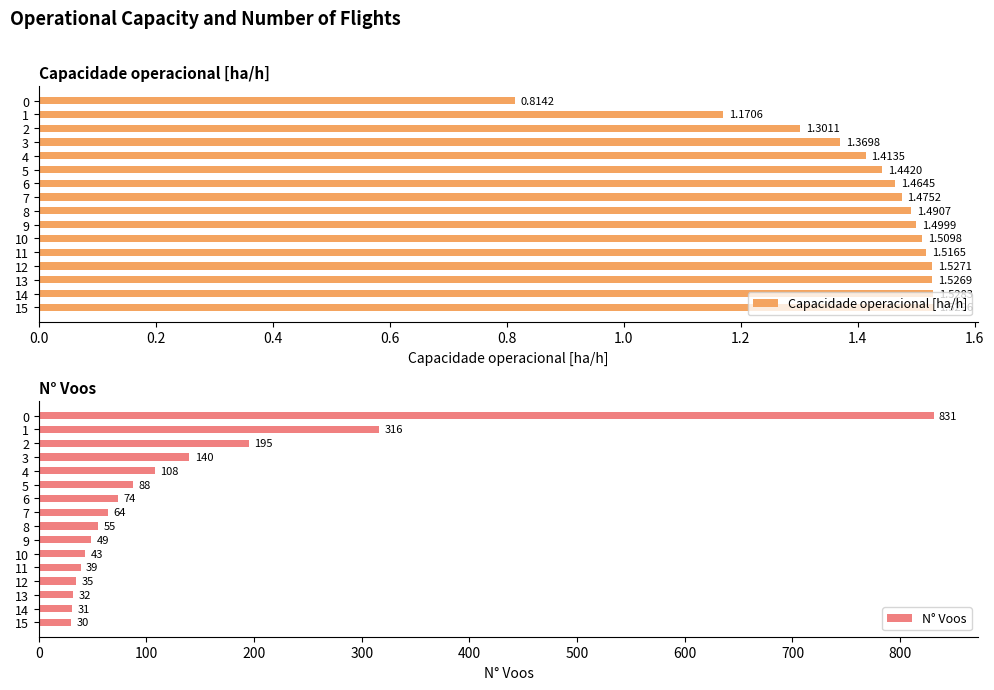

Where is N° Voos nearest to the value 430?

1